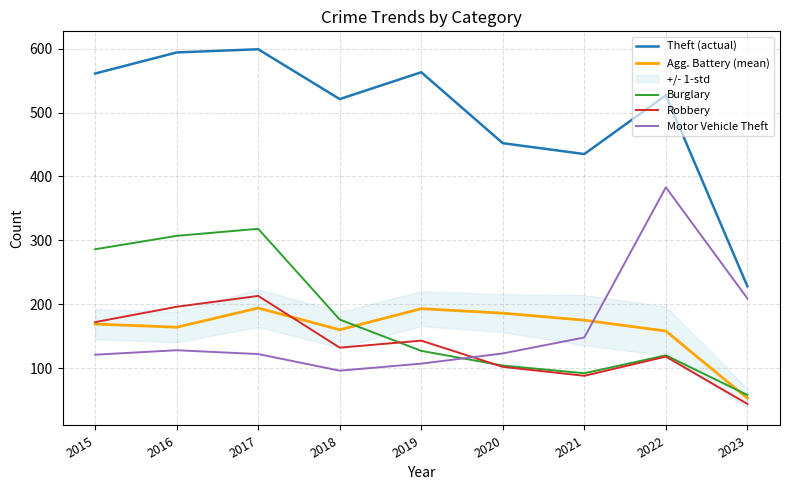

At how many categories does at least one series exceed 344?

8